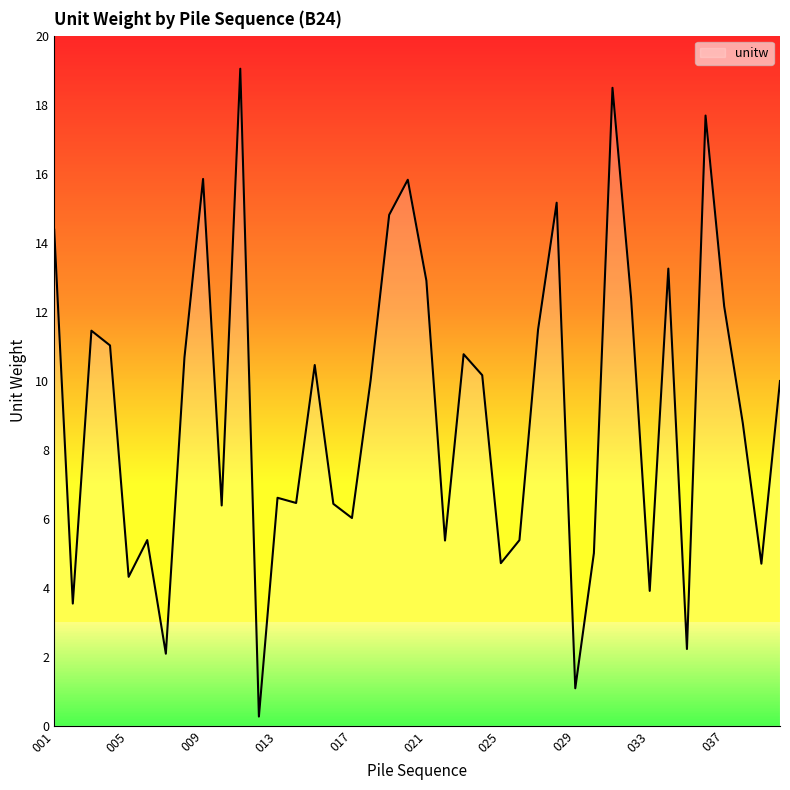

What is the difference between the maximum and minimum values?

18.8